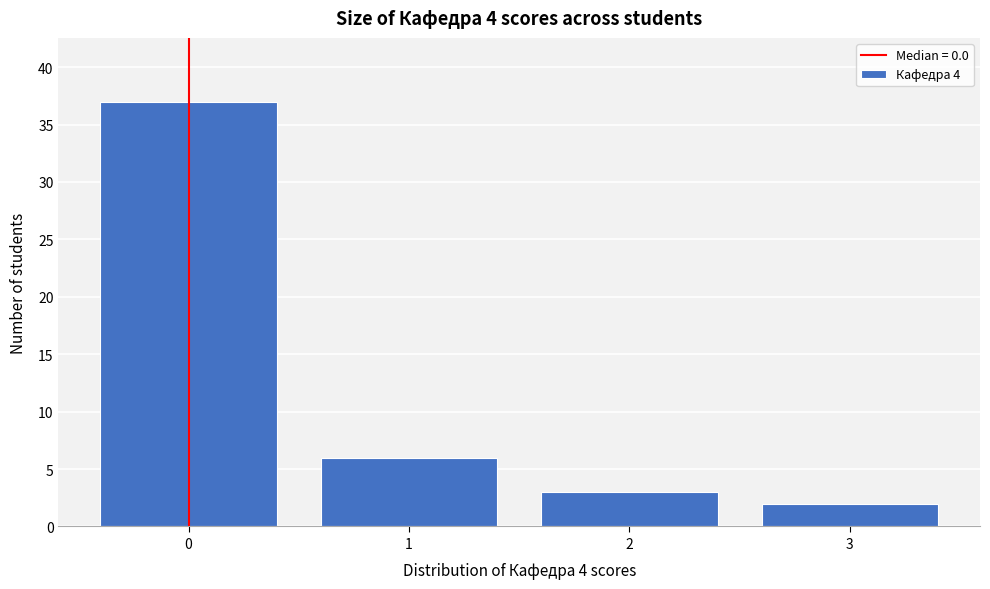

Reading left to right, transcribe all the data shown in this chart.

37	6	3	2